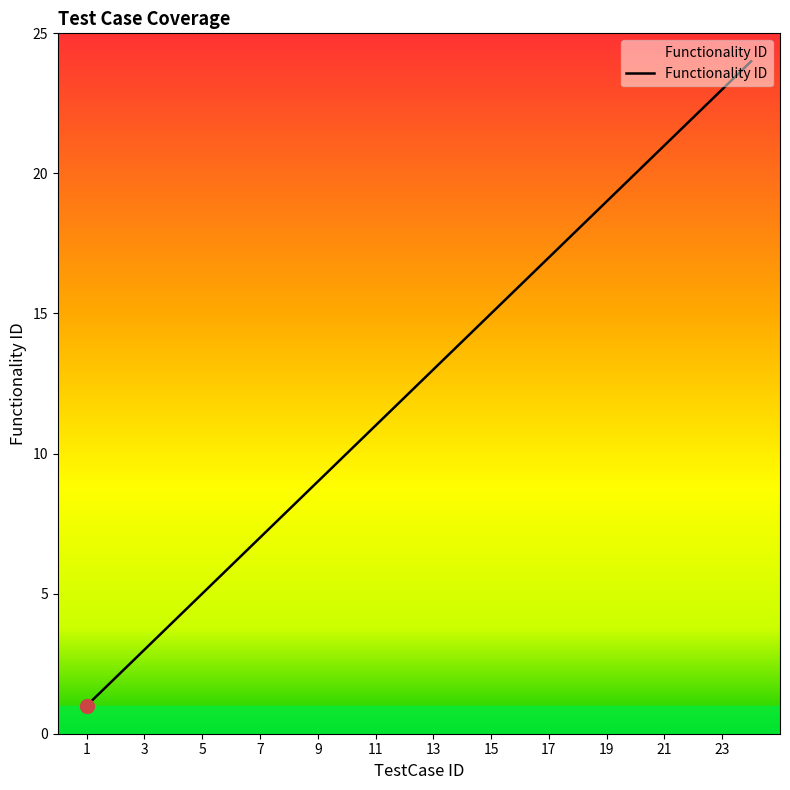

What is the difference between the maximum and minimum values?

23